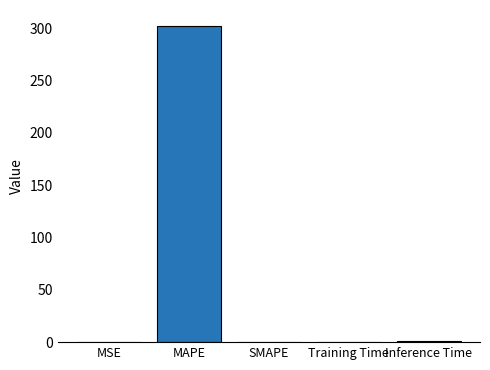

Are the bars horizontal?

No